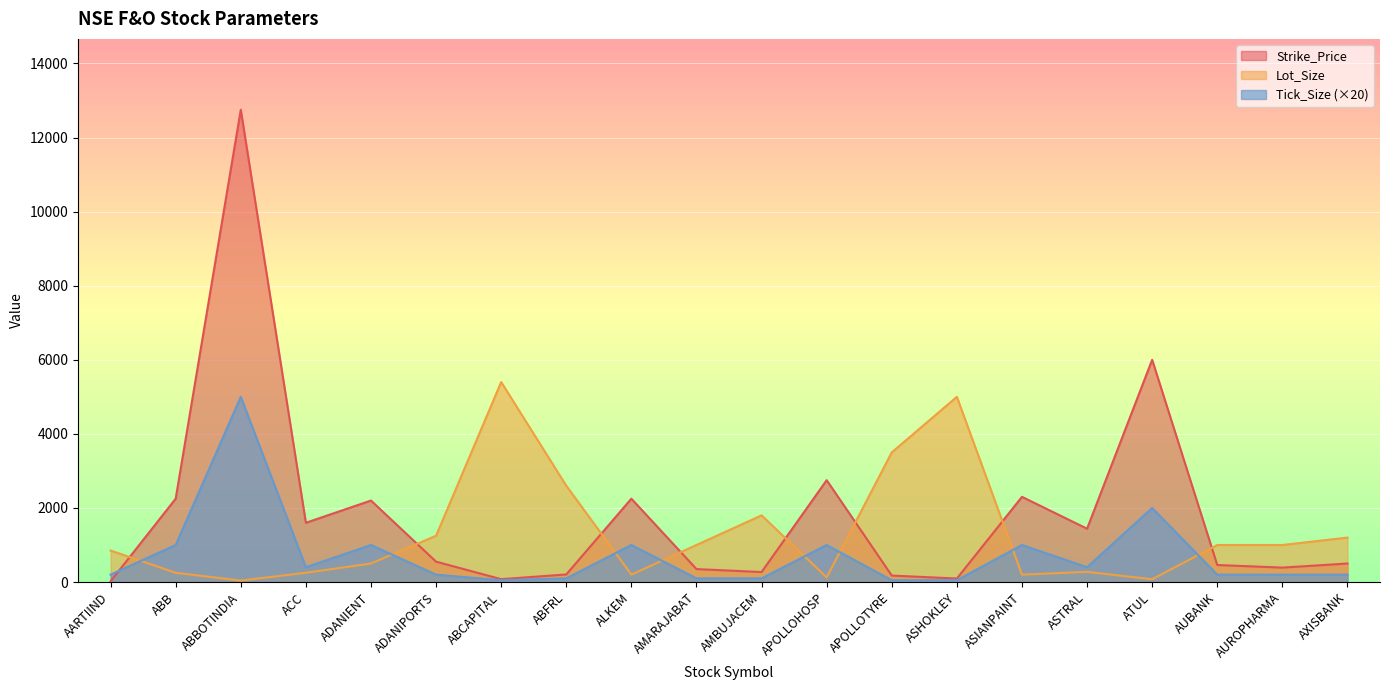

At which category does Lot_Size reach its first local peak?

ABCAPITAL